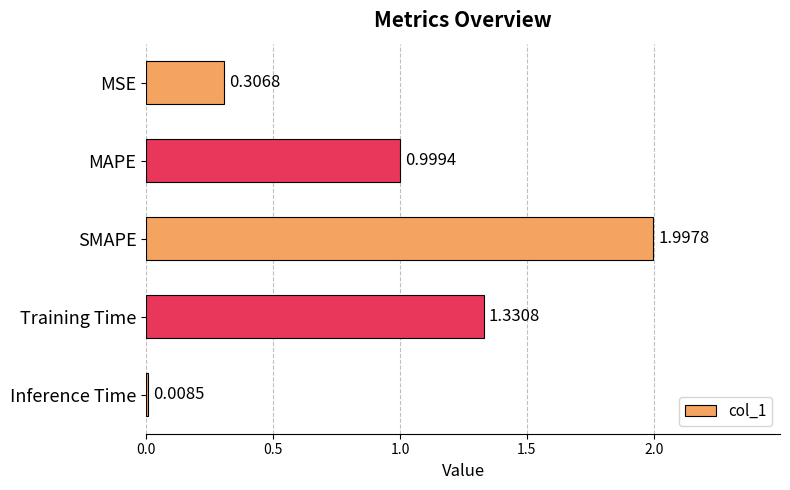

What is the label of the 3rd bar from the top?

SMAPE